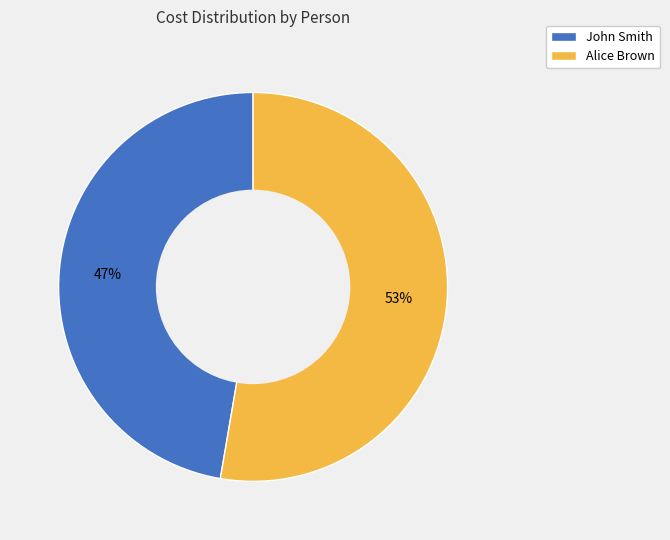

What is the largest slice in the pie chart?

Alice Brown